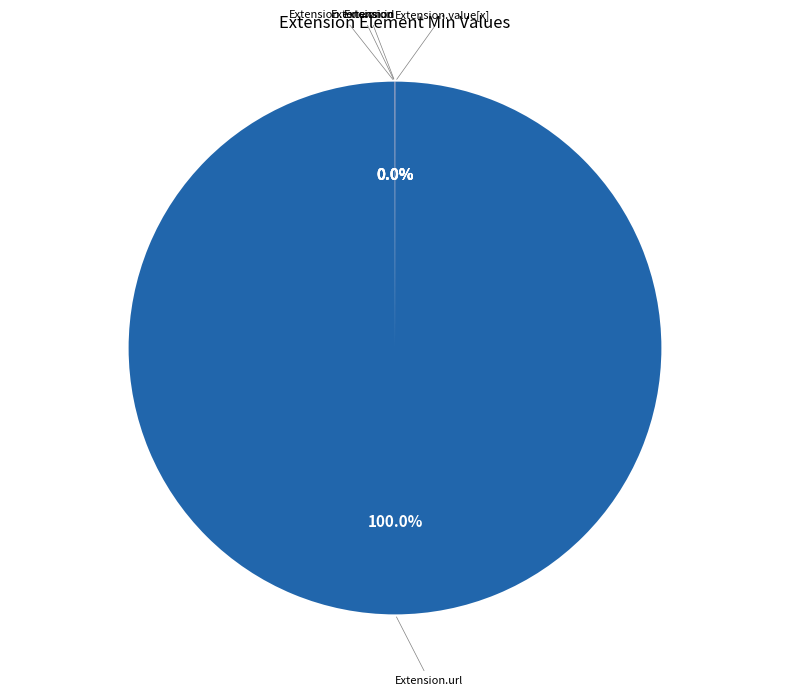

Count the number of slices in the pie.

5